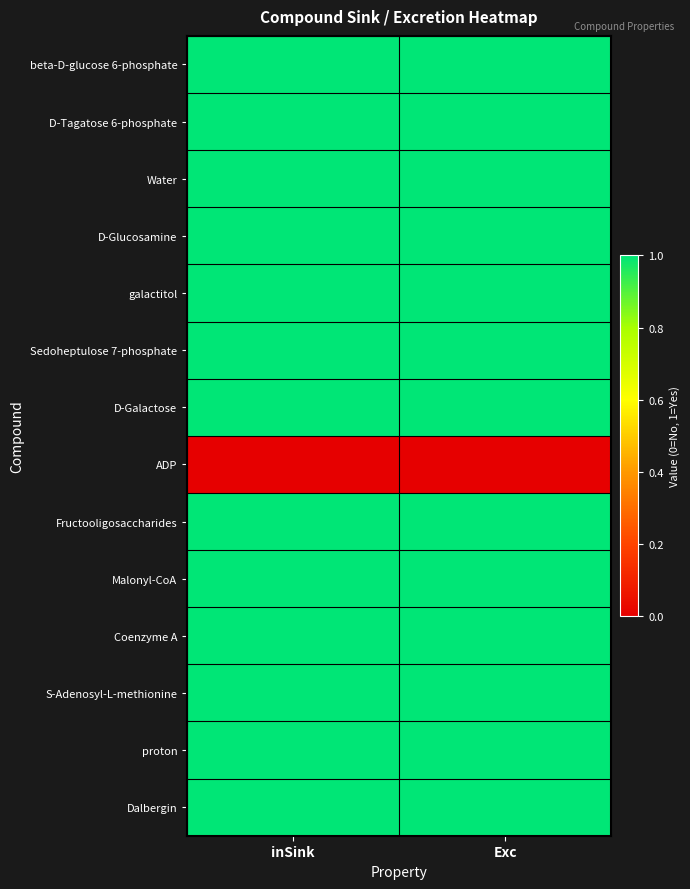

Reading left to right, what are all the values shown in this chart?

beta-D-glucose 6-phosphate: inSink=1	Exc=1
D-Tagatose 6-phosphate: inSink=1	Exc=1
Water: inSink=1	Exc=1
D-Glucosamine: inSink=1	Exc=1
galactitol: inSink=1	Exc=1
Sedoheptulose 7-phosphate: inSink=1	Exc=1
D-Galactose: inSink=1	Exc=1
ADP: inSink=0	Exc=0
Fructooligosaccharides: inSink=1	Exc=1
Malonyl-CoA: inSink=1	Exc=1
Coenzyme A: inSink=1	Exc=1
S-Adenosyl-L-methionine: inSink=1	Exc=1
proton: inSink=1	Exc=1
Dalbergin: inSink=1	Exc=1